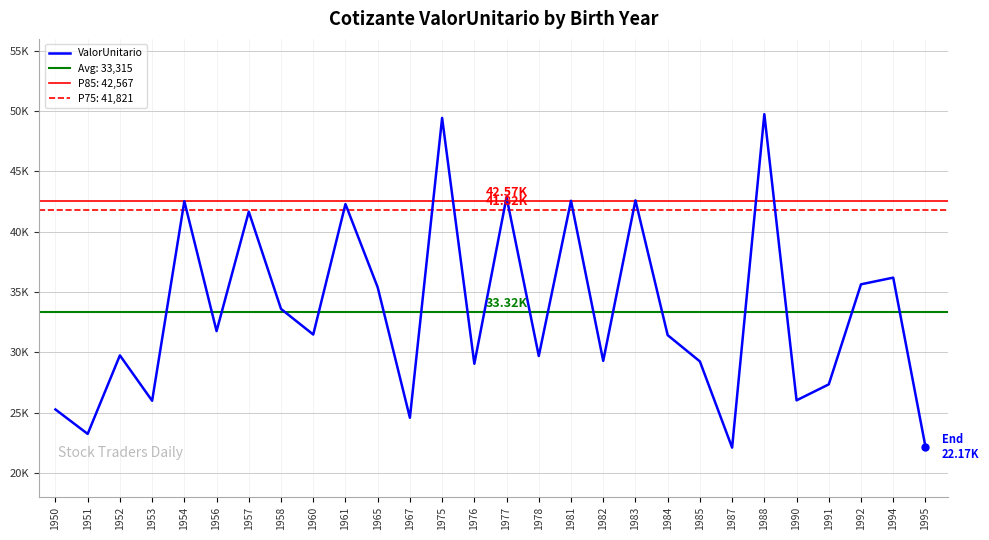

What is the maximum value shown in the chart?

49753.2